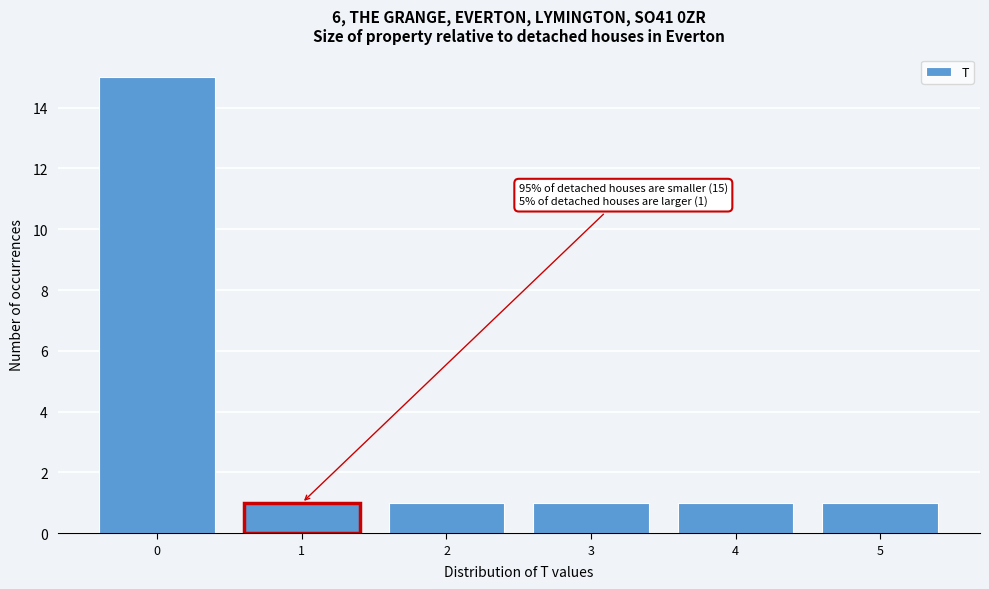

Which range on the x-axis has the tallest bar?

-0.5 to 0.5